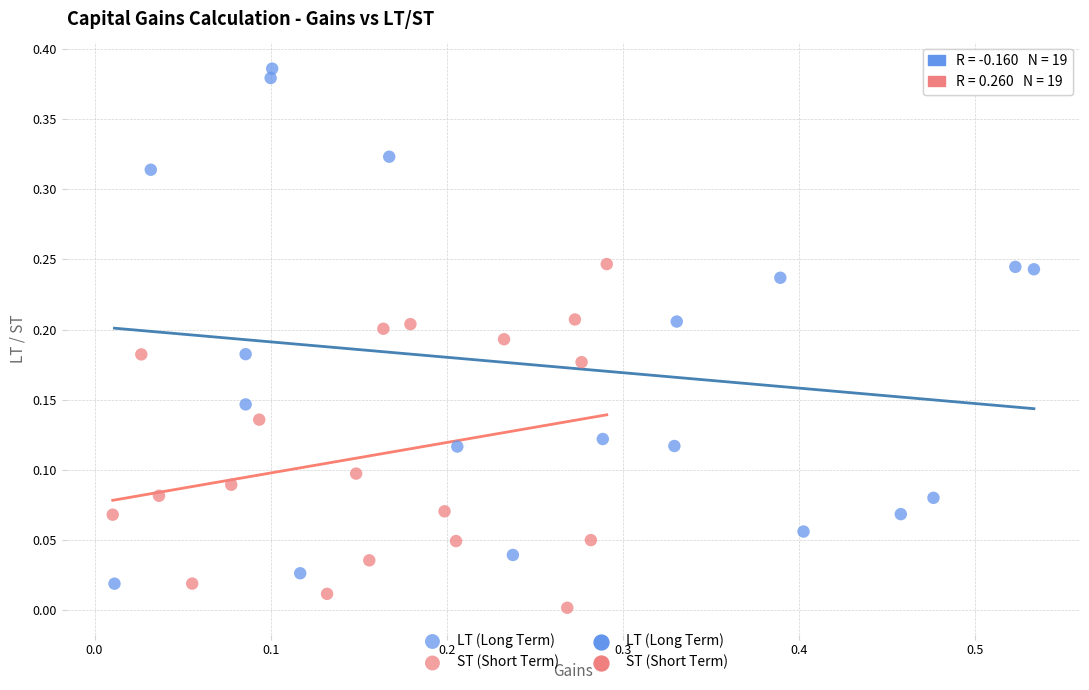

Which series has the largest Y range (max minus min)?

LT (Long Term)